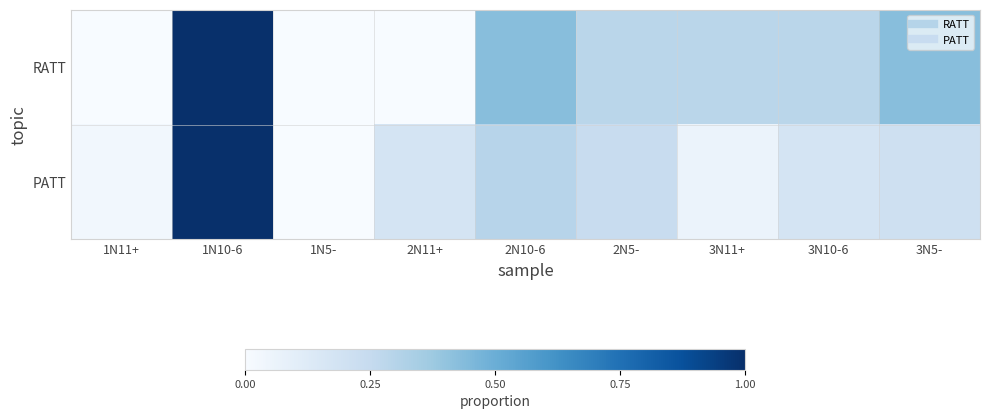

Which series has the largest range (max minus min)?

RATT